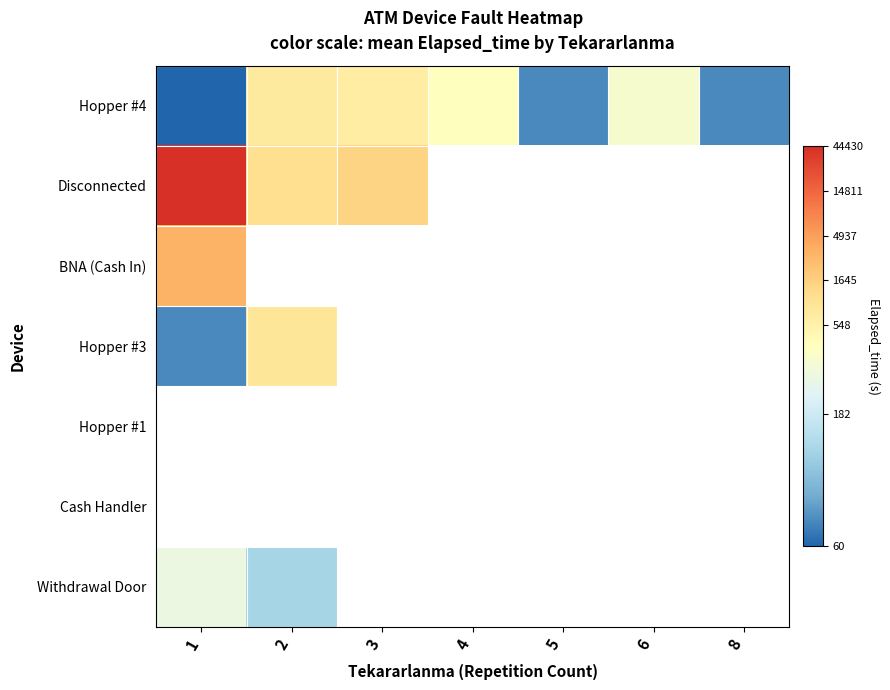

How many values in Withdrawal Door are above zero?

2